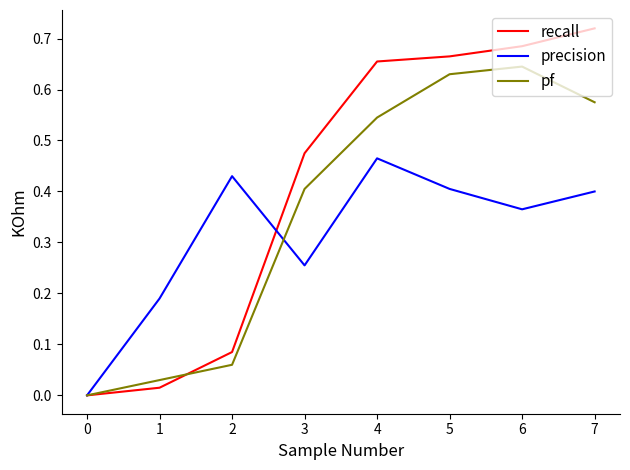

What is the sum of all pf values?

2.9